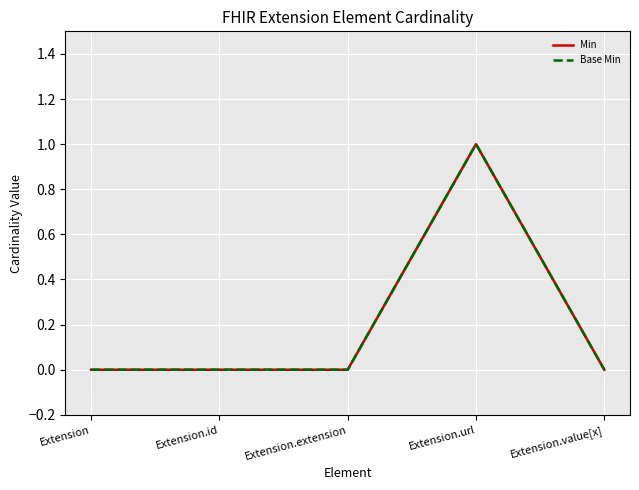

Does the chart display data point markers on the line(s)?

No